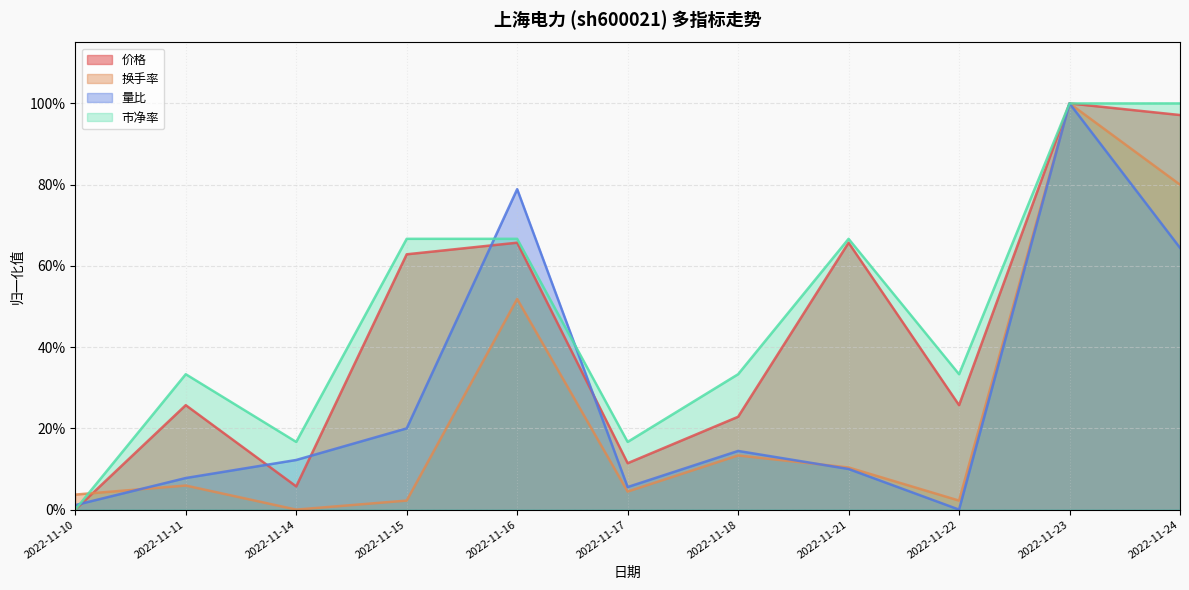

Which series changed the most between 2022-11-14 and 2022-11-18?

价格